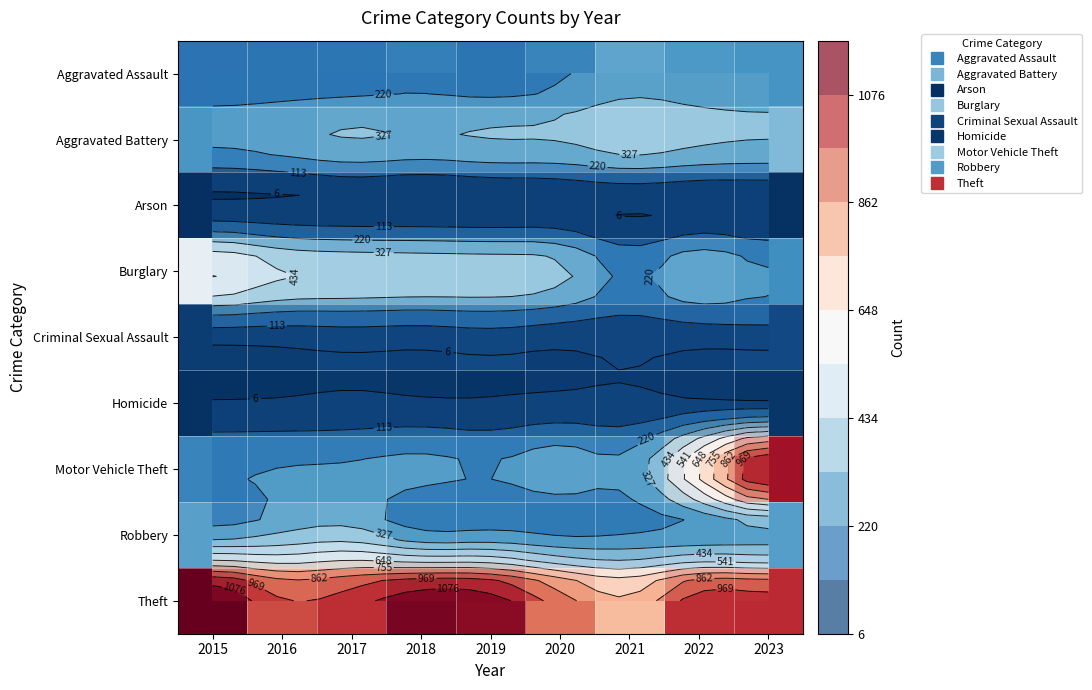

True or false: Criminal Sexual Assault has a value of 63 at 2019.

True